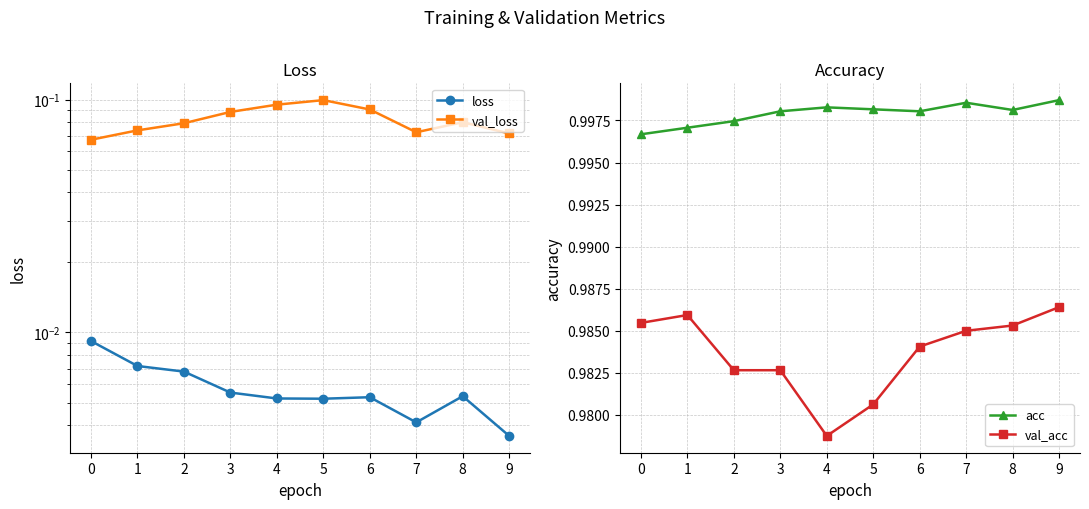

What is the value of the val_acc point at the 10th from the left?

1.0